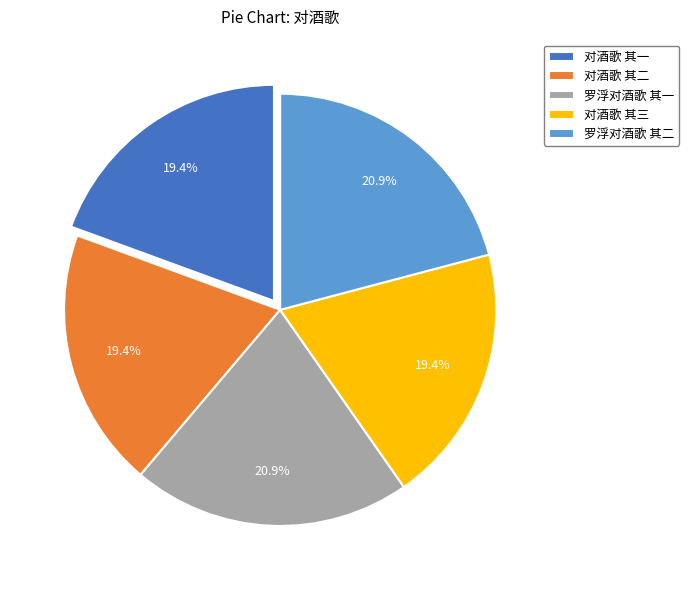

To the nearest percent, what percentage of the pie is 罗浮对酒歌 其二?

21%